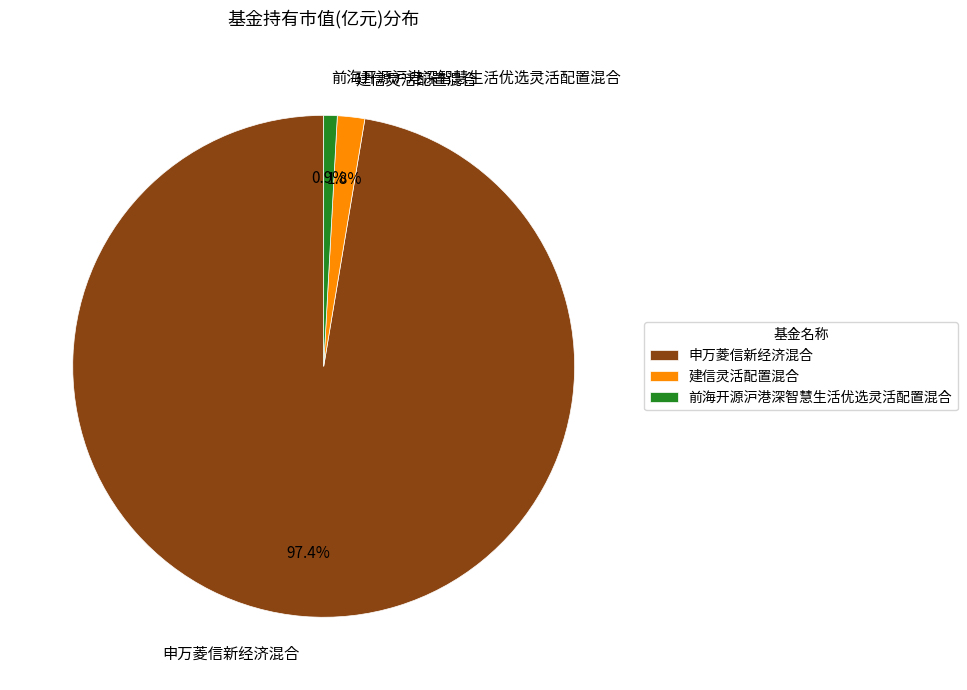

To the nearest percent, what portion does 建信灵活配置混合 represent?

2%